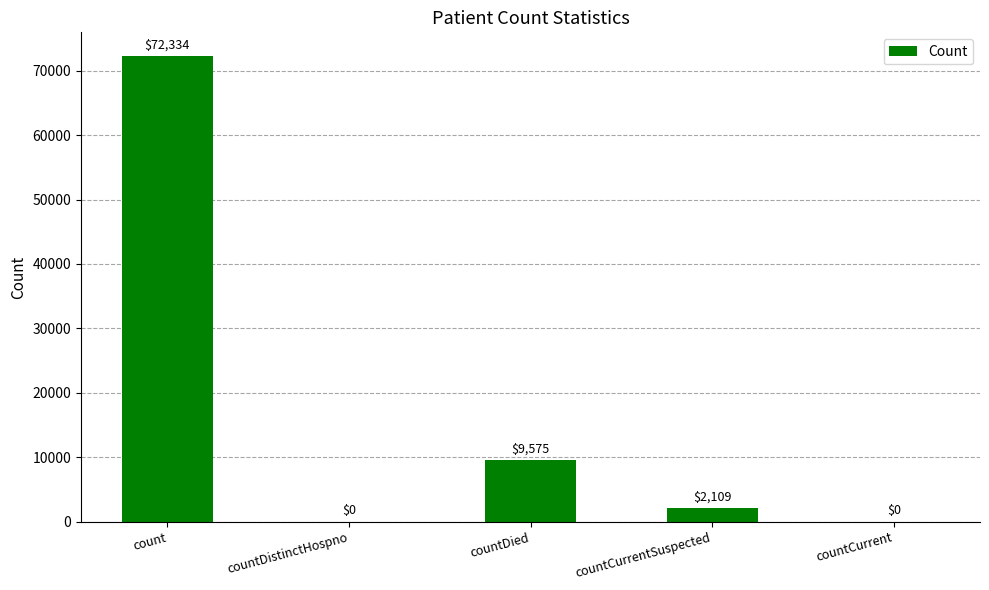

The chart shows a value of 0 at countDistinctHospno. True or false?

True